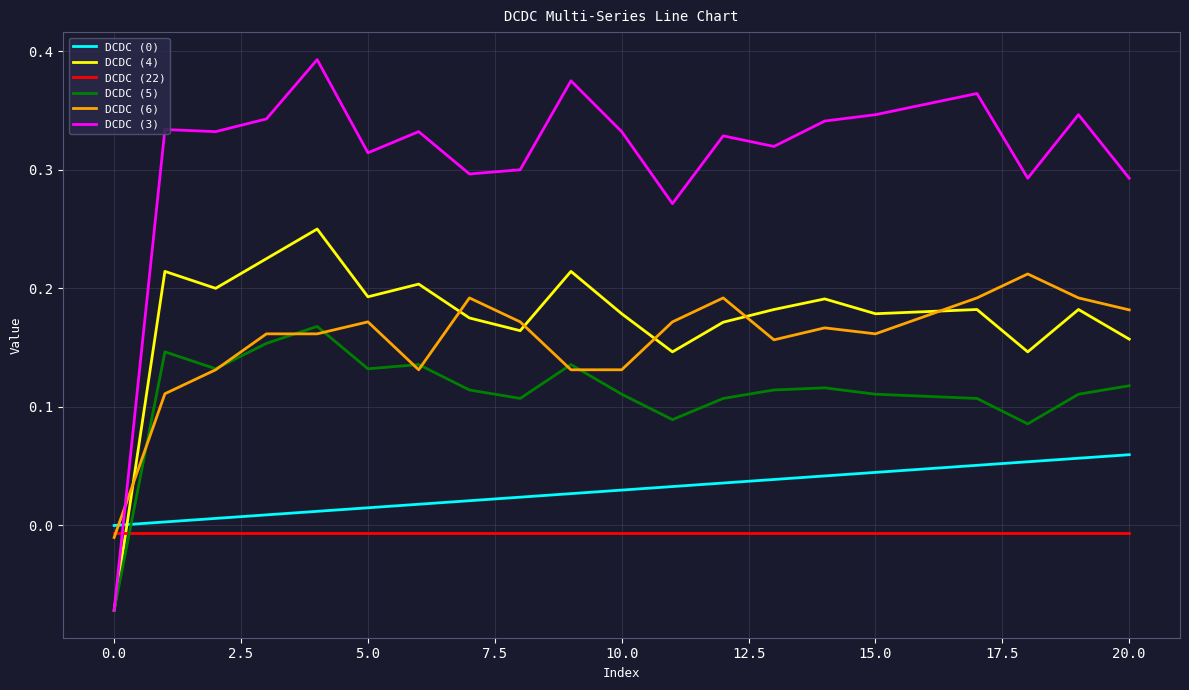

True or false: DCDC (6) and DCDC (3) cross at least once.

True